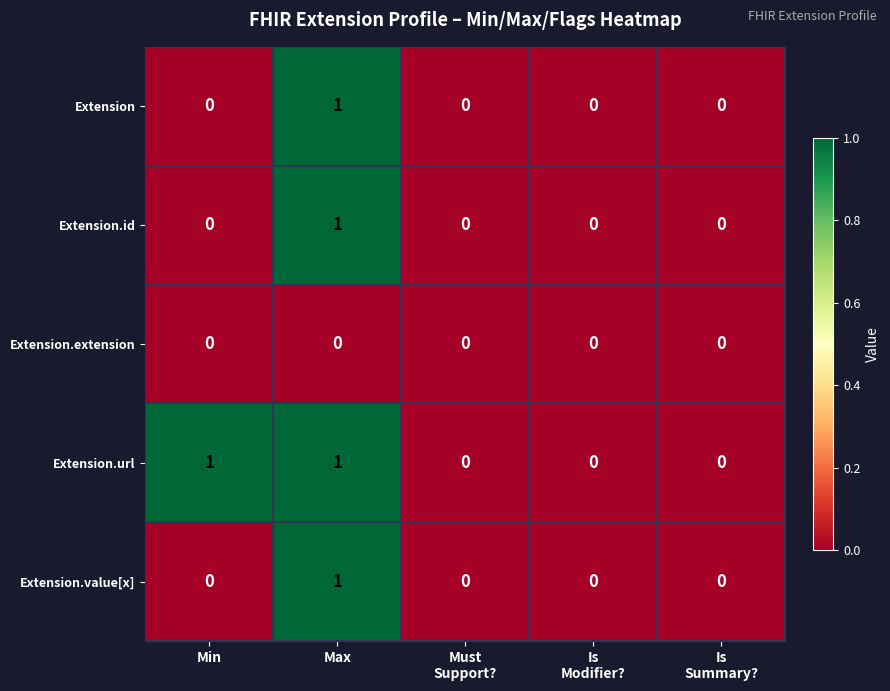

What is the total value across all series at Max?

4